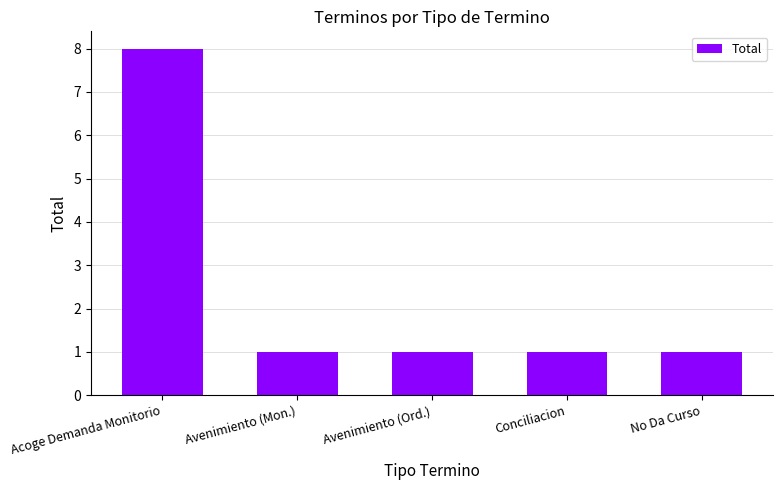

What is the greatest value displayed?

8